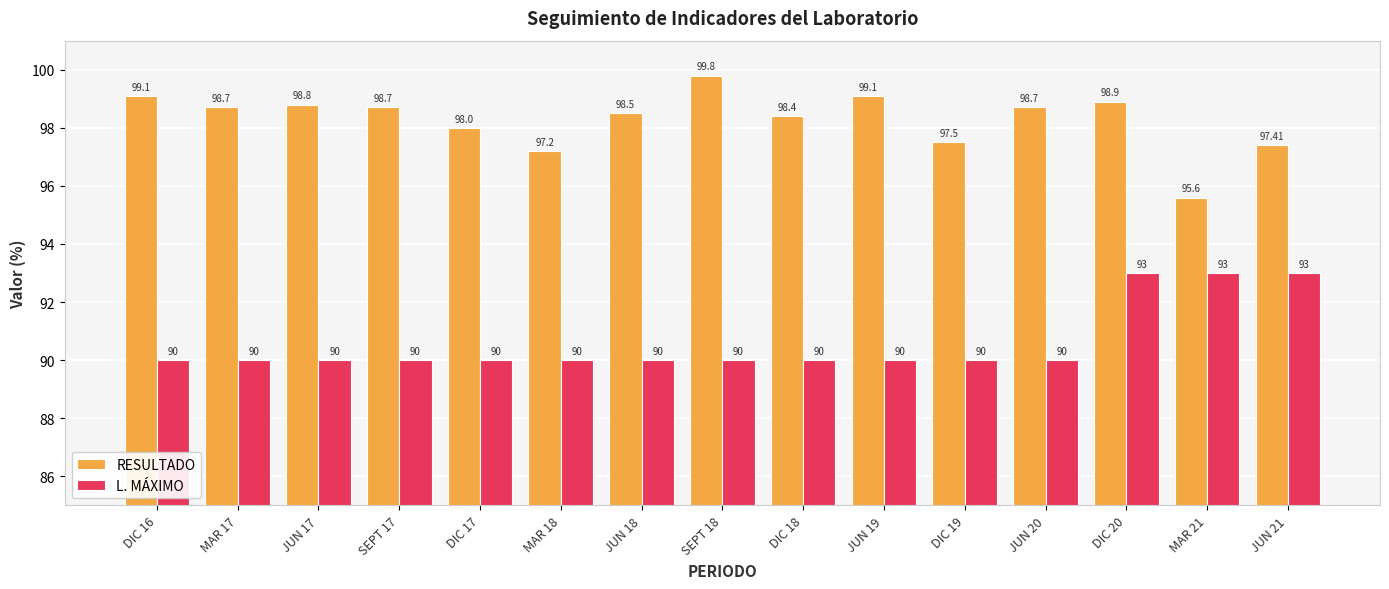

What is the highest value of the RESULTADO series?

99.8